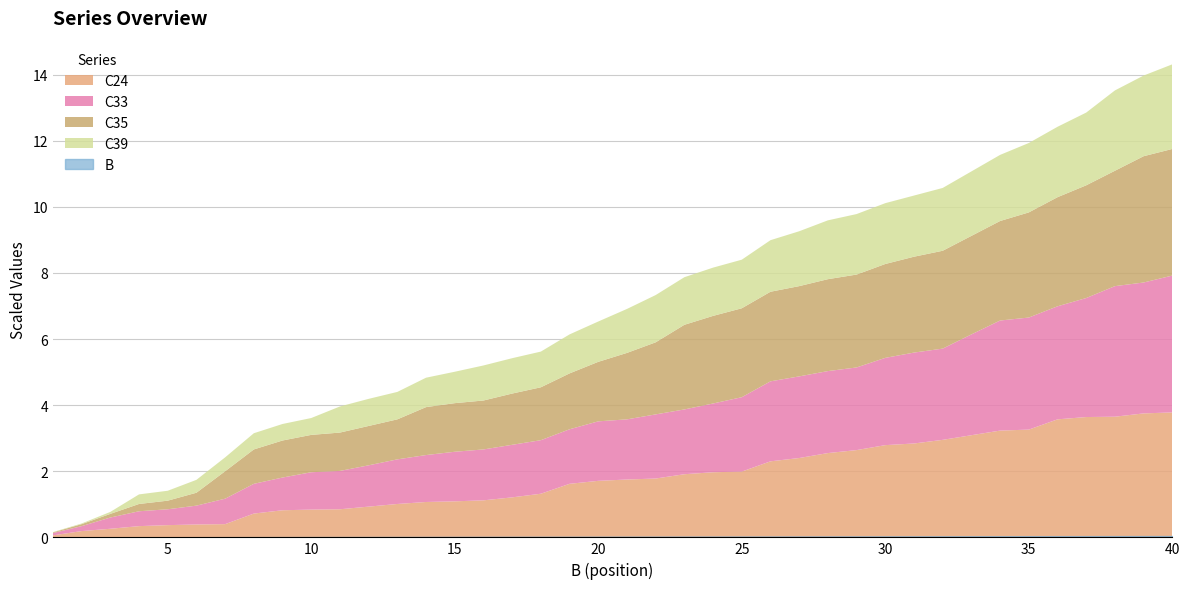

How many lines are shown in the chart?

5